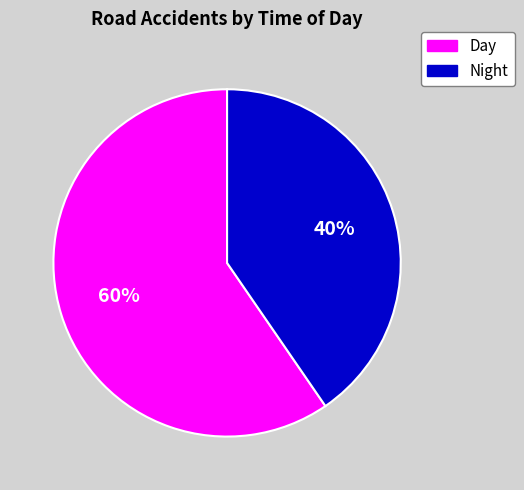

Which category accounts for the majority?

Day